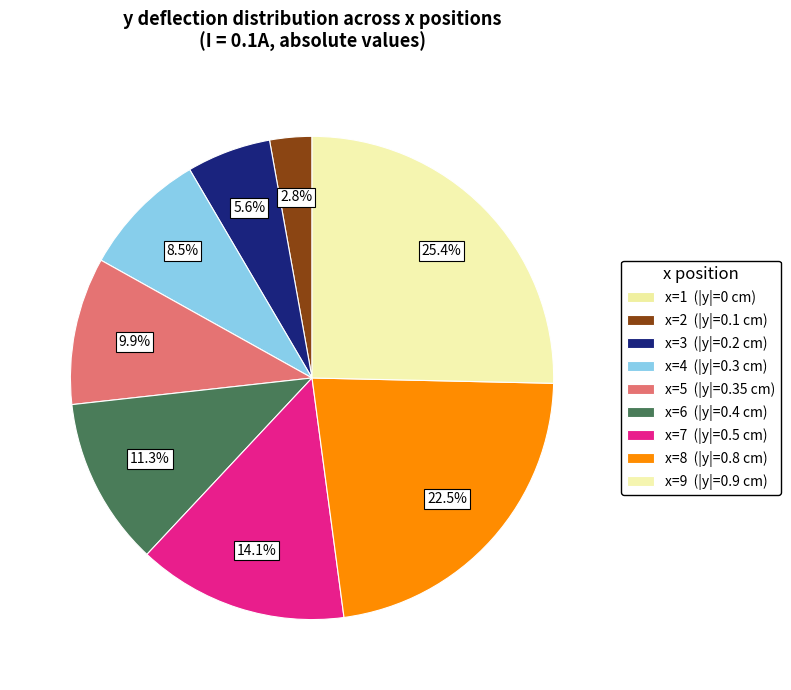

Count the number of slices in the pie.

9